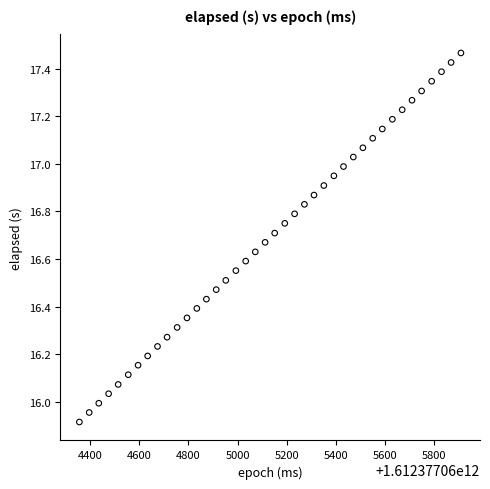

What is the range of X values (max minus min)?

1553.0